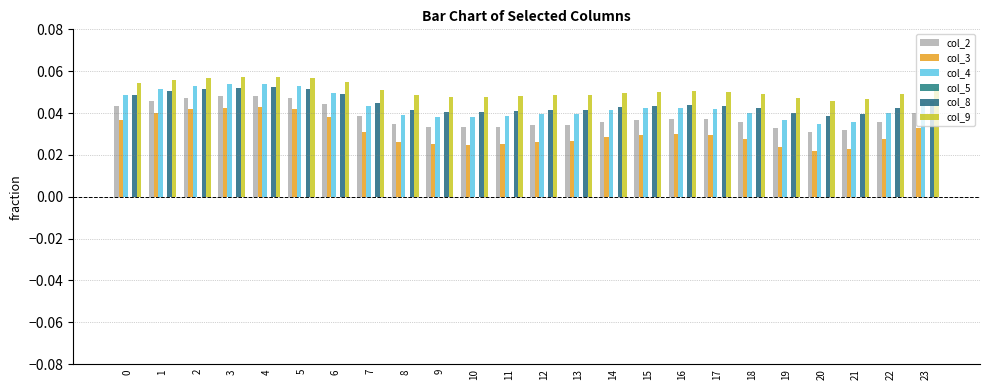

Reading right to left, list all the values displayed in this chart.

col_2: 23=0.0	22=0.0	21=0.0	20=0.0	19=0.0	18=0.0	17=0.0	16=0.0	15=0.0	14=0.0	13=0.0	12=0.0	11=0.0	10=0.0	9=0.0	8=0.0	7=0.0	6=0.0	5=0.0	4=0.0	3=0.0	2=0.0	1=0.0	0=0.0
col_3: 23=0.0	22=0.0	21=0.0	20=0.0	19=0.0	18=0.0	17=0.0	16=0.0	15=0.0	14=0.0	13=0.0	12=0.0	11=0.0	10=0.0	9=0.0	8=0.0	7=0.0	6=0.0	5=0.0	4=0.0	3=0.0	2=0.0	1=0.0	0=0.0
col_4: 23=0.0	22=0.0	21=0.0	20=0.0	19=0.0	18=0.0	17=0.0	16=0.0	15=0.0	14=0.0	13=0.0	12=0.0	11=0.0	10=0.0	9=0.0	8=0.0	7=0.0	6=0.0	5=0.1	4=0.1	3=0.1	2=0.1	1=0.1	0=0.0
col_5: 23=0.0	22=0.0	21=0.0	20=0.0	19=0.0	18=0.0	17=0.0	16=0.0	15=0.0	14=0.0	13=0.0	12=0.0	11=0.0	10=0.0	9=0.0	8=0.0	7=0.0	6=0.0	5=0.0	4=0.0	3=0.0	2=0.0	1=0.0	0=0.0
col_8: 23=0.0	22=0.0	21=0.0	20=0.0	19=0.0	18=0.0	17=0.0	16=0.0	15=0.0	14=0.0	13=0.0	12=0.0	11=0.0	10=0.0	9=0.0	8=0.0	7=0.0	6=0.0	5=0.1	4=0.1	3=0.1	2=0.1	1=0.1	0=0.0
col_9: 23=0.1	22=0.0	21=0.0	20=0.0	19=0.0	18=0.0	17=0.1	16=0.1	15=0.1	14=0.0	13=0.0	12=0.0	11=0.0	10=0.0	9=0.0	8=0.0	7=0.1	6=0.1	5=0.1	4=0.1	3=0.1	2=0.1	1=0.1	0=0.1